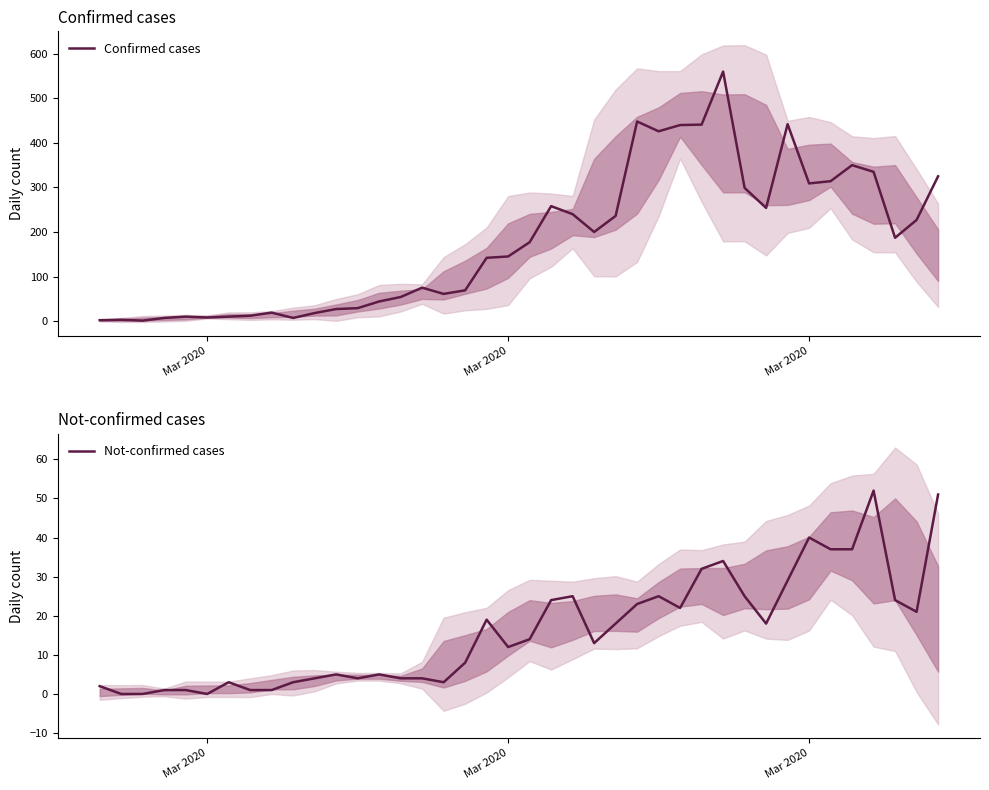

How many interior local peaks does the Confirmed cases series have?

9